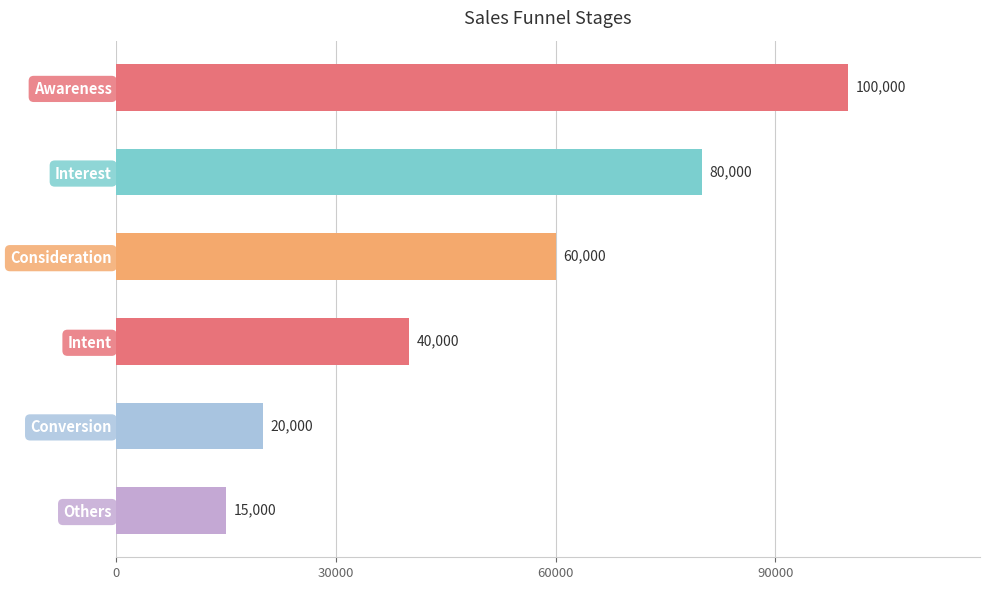

What is the average value?

52500